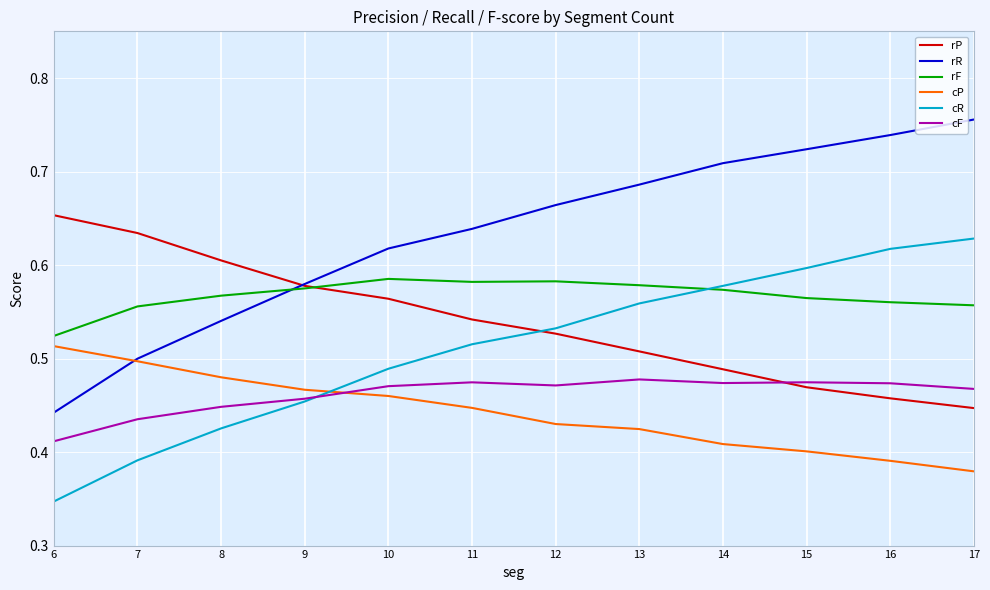

Which series has the widest spread of values?

rR